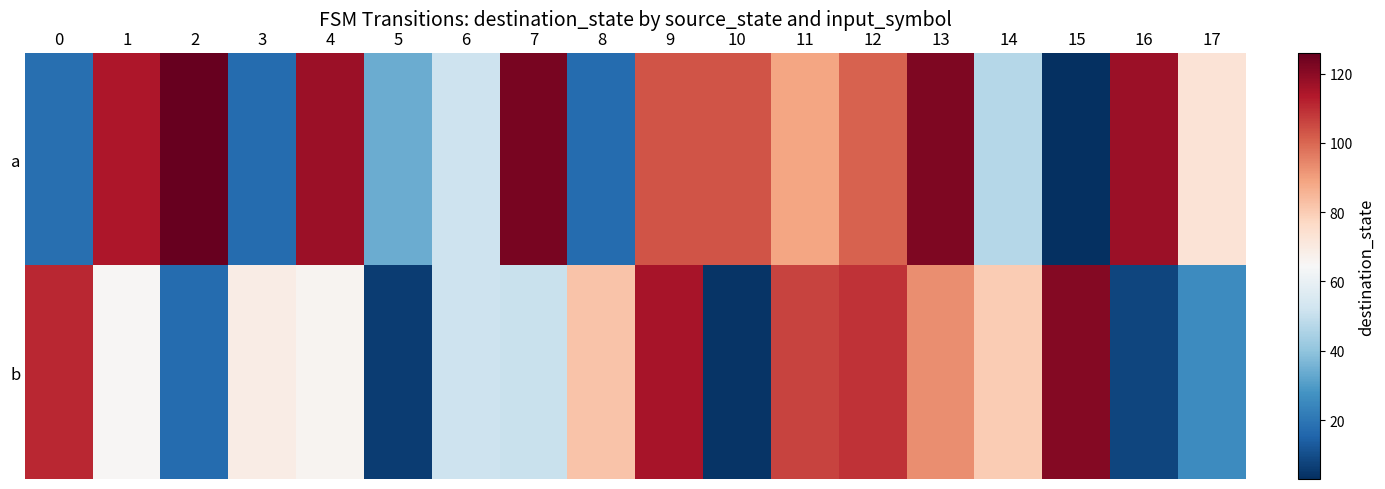

What is the greatest value displayed?

126